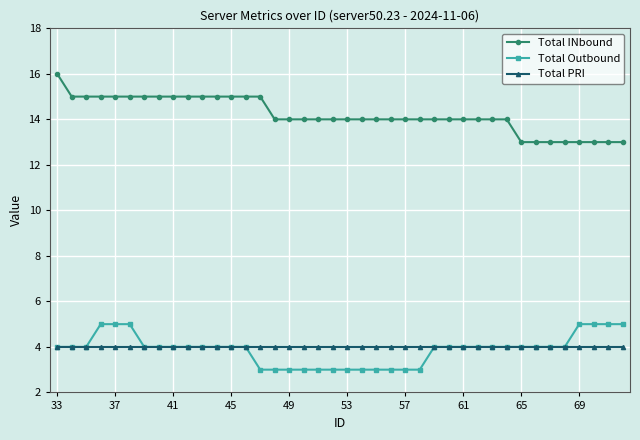

What is the value of the Total PRI point at the 39th from the left?

4